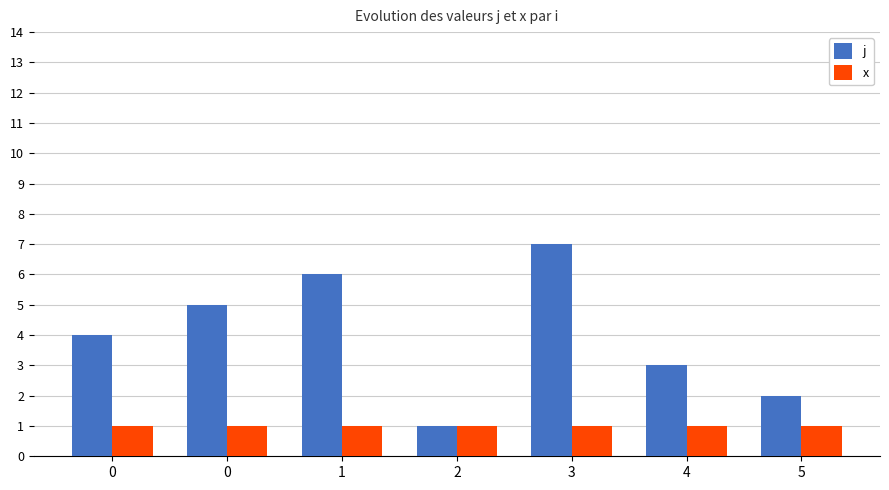

How many series are shown in this chart?

2